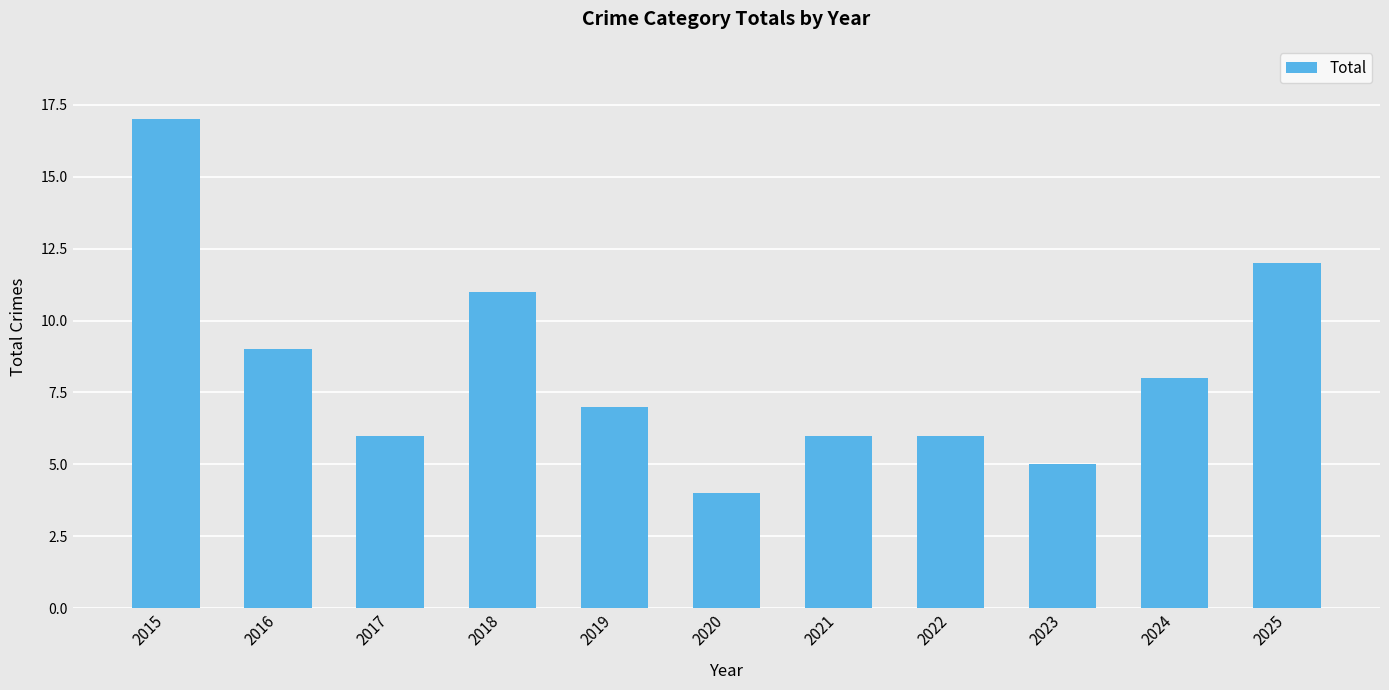

What is the difference between the maximum and second lowest values?

12